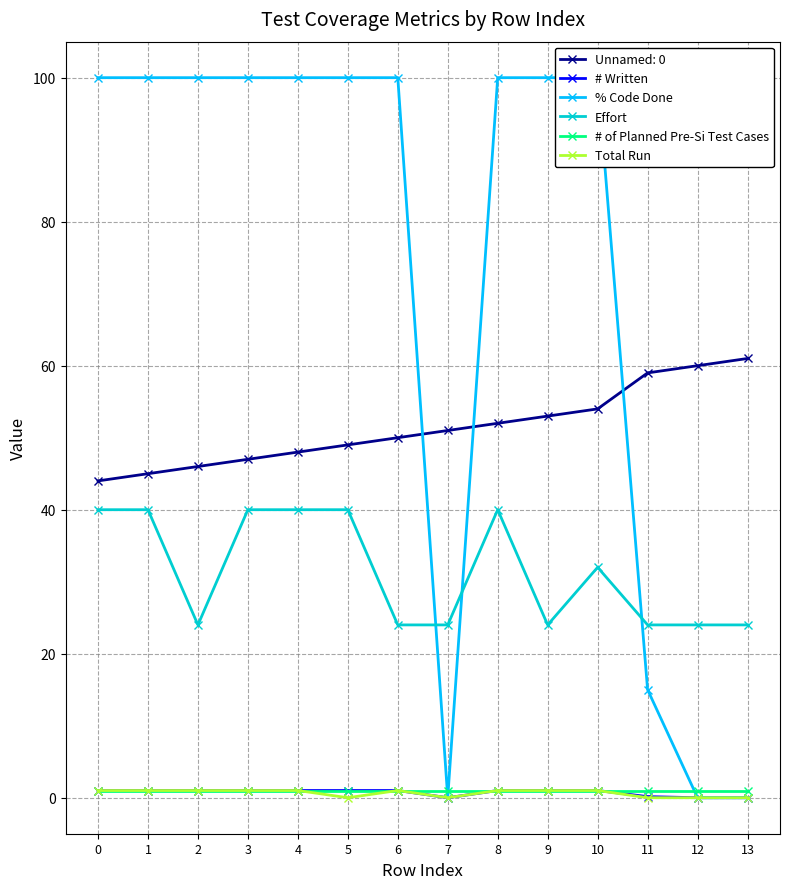

What is the average value of the # Written series?

0.7